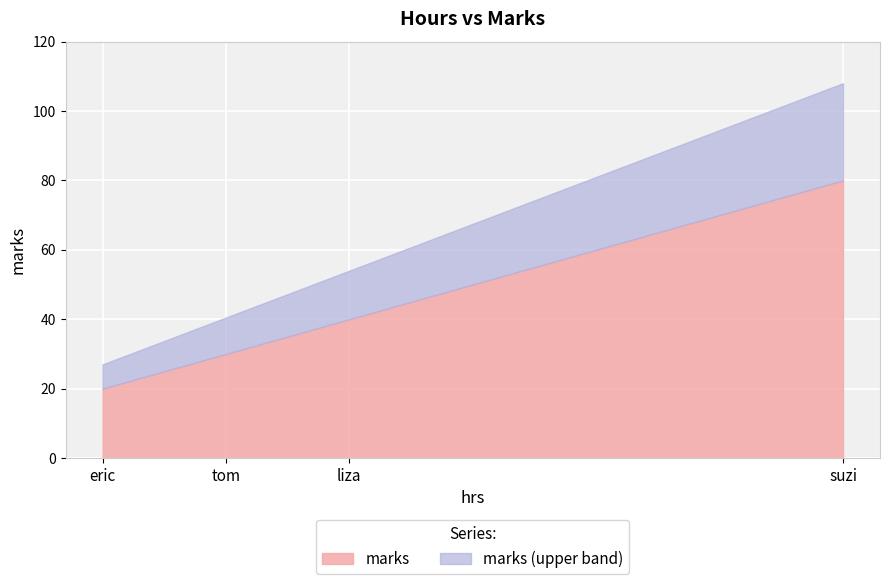

What is the sum of the marks values at eric and suzi?

100.0